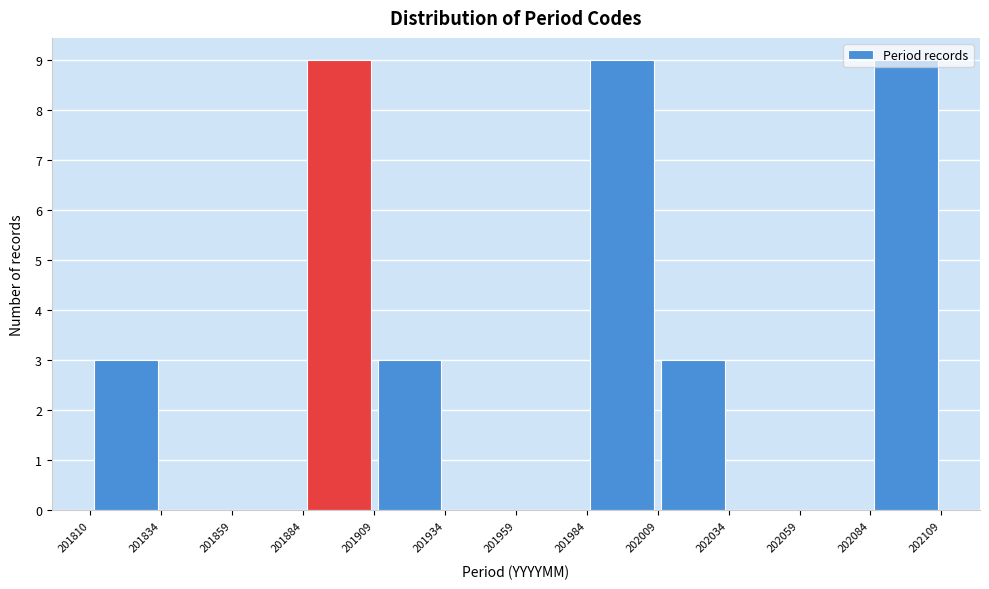

Reading left to right, list every bar in this chart as the range it spans on the x-axis followed by its height. The values are not printed on the chart, so give them approximately, as read against the axis.

201810 to 201834: 3
201834 to 201859: 0
201859 to 201884: 0
201884 to 201909: 9
201909 to 201934: 3
201934 to 201959: 0
201959 to 201984: 0
201984 to 202009: 9
202009 to 202034: 3
202034 to 202059: 0
202059 to 202084: 0
202084 to 202109: 9